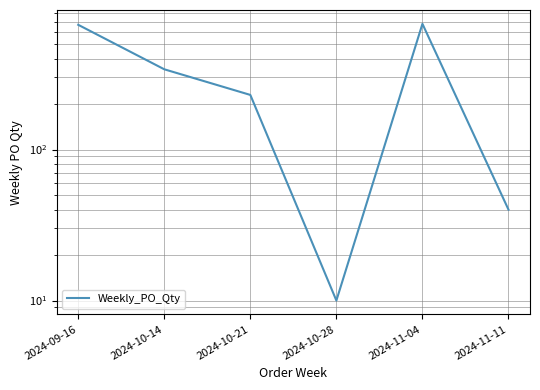

Between 2024-10-28 and 2024-10-14, which is larger?

2024-10-14